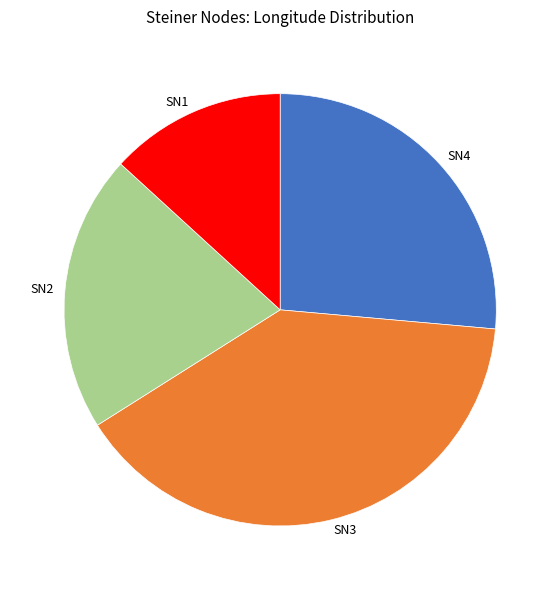

Which category has the smallest portion of the pie?

SN1